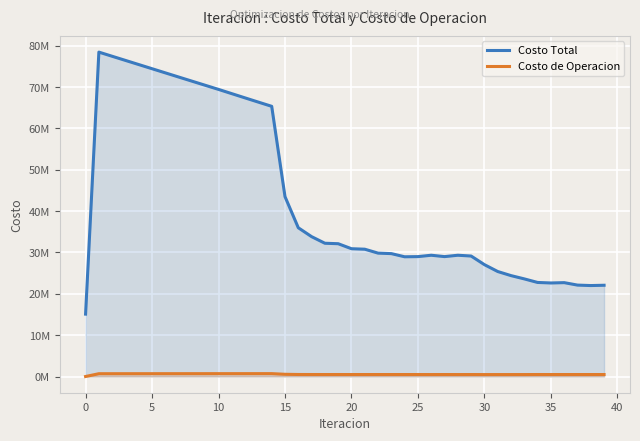

At which label is Costo de Operacion closest to 347113?

30